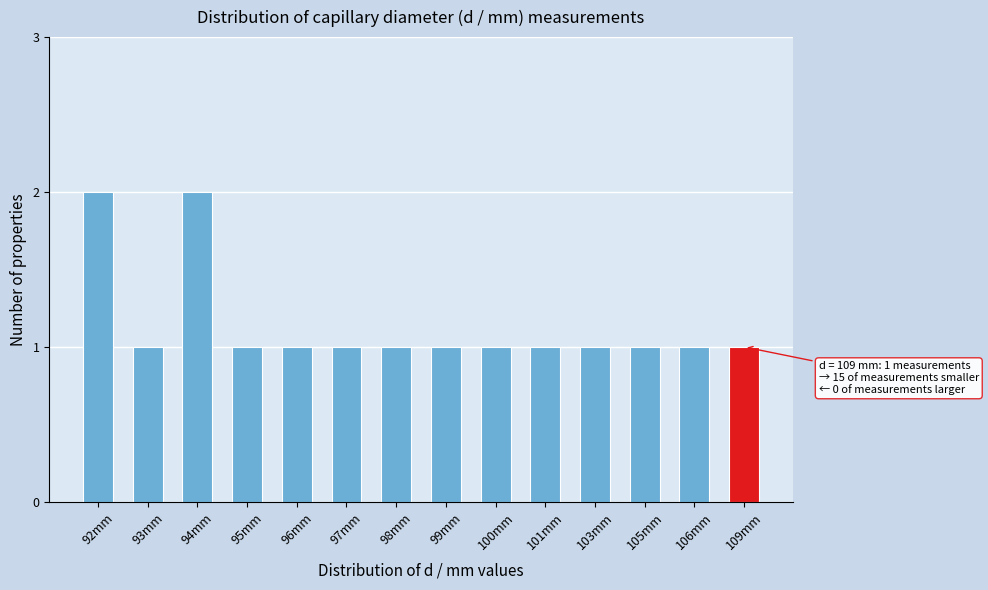

Reading left to right, list all the values displayed in this chart.

92mm=2	93mm=1	94mm=2	95mm=1	96mm=1	97mm=1	98mm=1	99mm=1	100mm=1	101mm=1	103mm=1	105mm=1	106mm=1	109mm=1